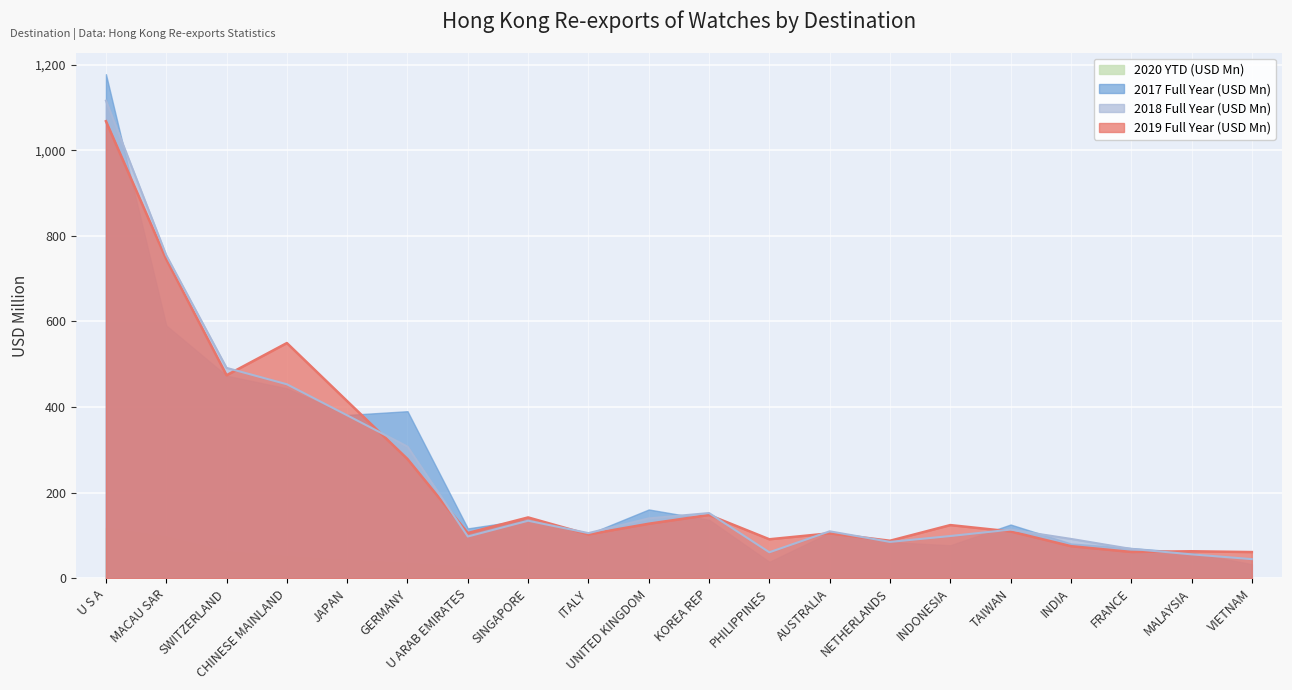

True or false: 2020 YTD (USD Mn) and 2017 Full Year (USD Mn) intersect in this chart.

False